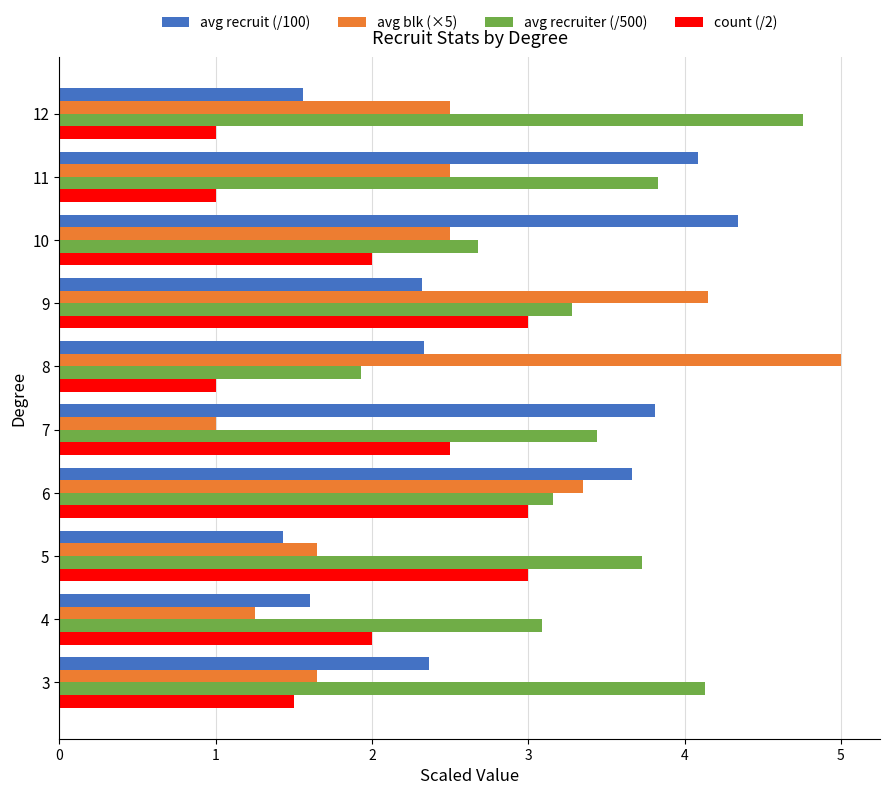

Rank the series by their maximum value, from lowest to highest.

count (/2), avg recruit (/100), avg recruiter (/500), avg blk (×5)